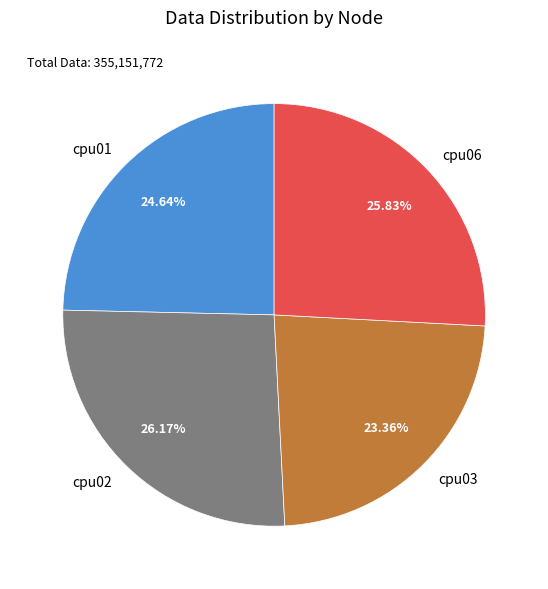

What is the ratio of the value at cpu01 to the value at cpu03?

1.1